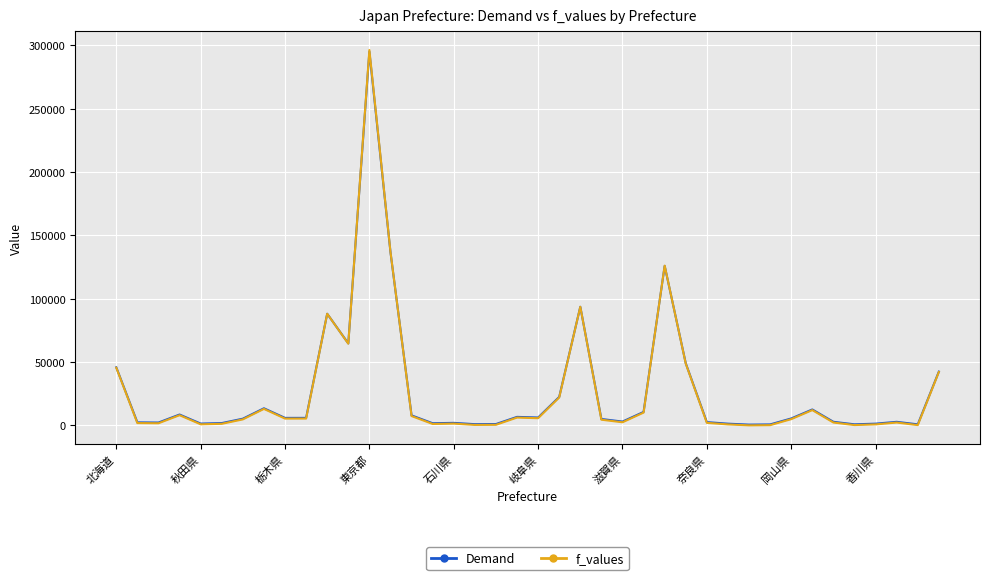

What is the highest value of the f_values series?

296361.7